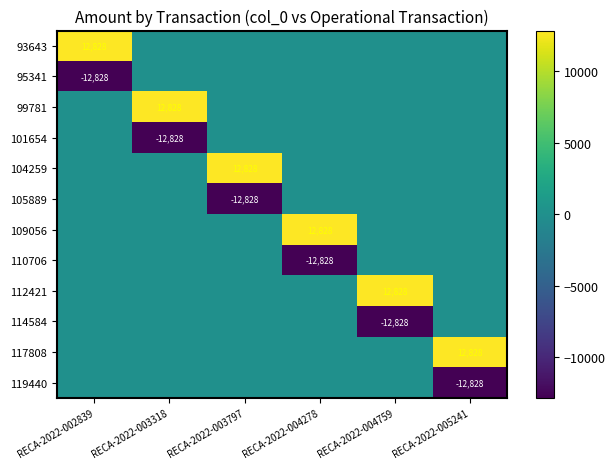

Which has a higher value, RECA-2022-003797 or RECA-2022-003318?

RECA-2022-003797